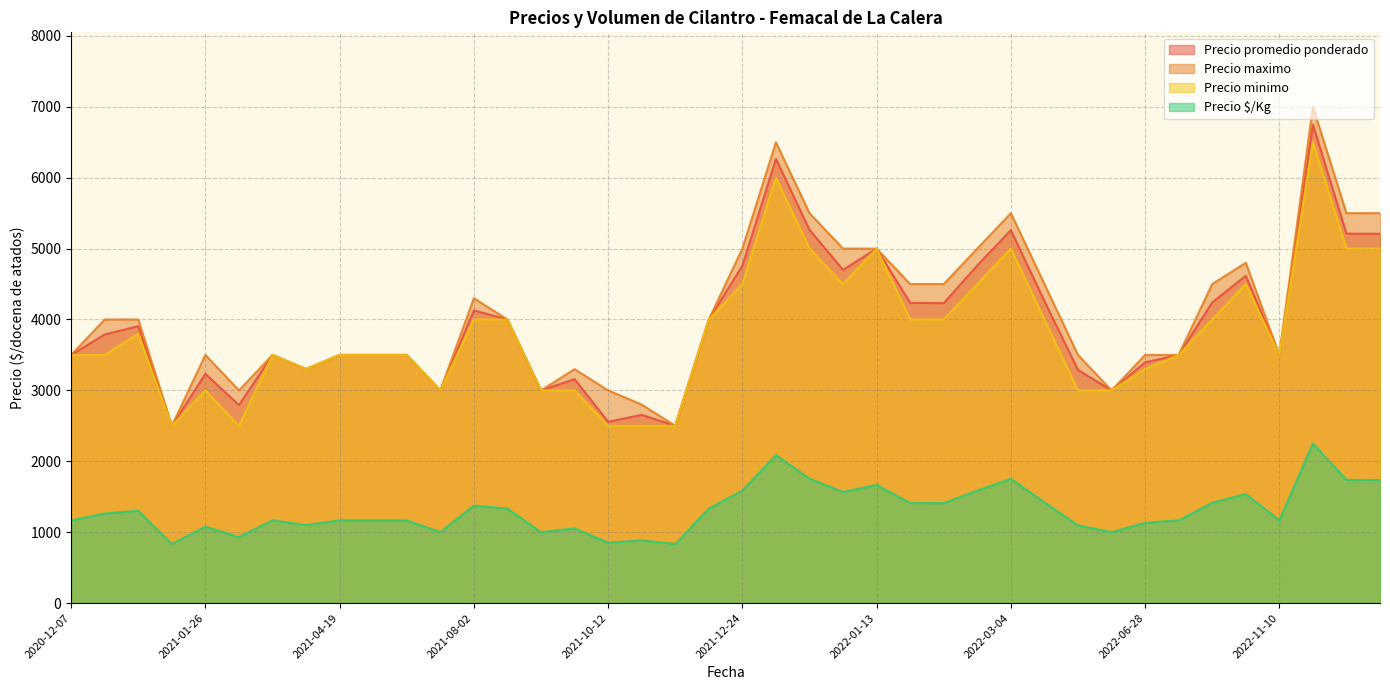

The Precio $/Kg series shows 1100 at 2021-04-12. True or false?

True